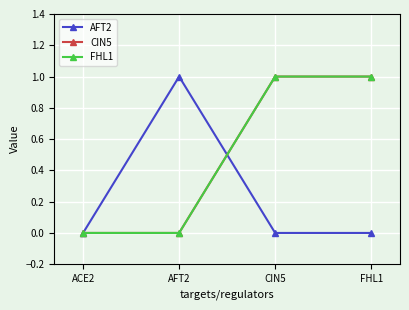

At which category is the sum across all series the highest?

CIN5